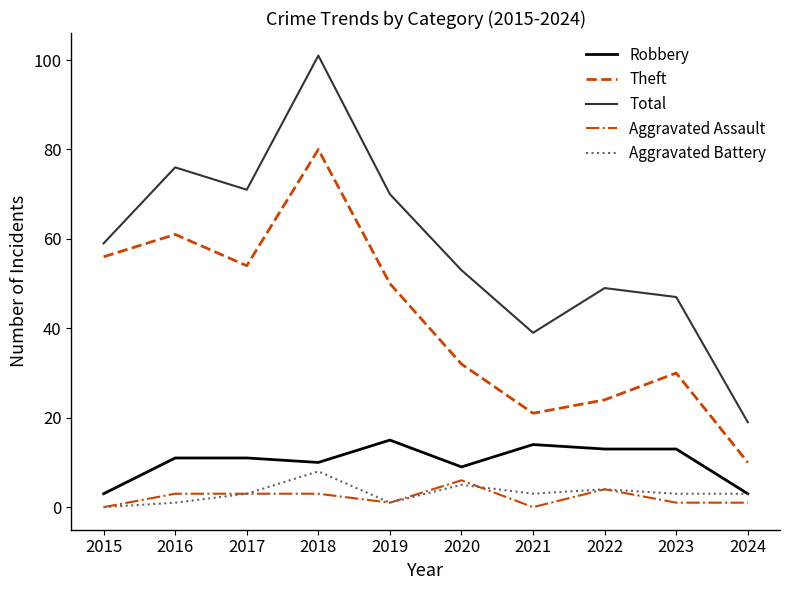

True or false: Aggravated Assault and Theft cross at least once.

False